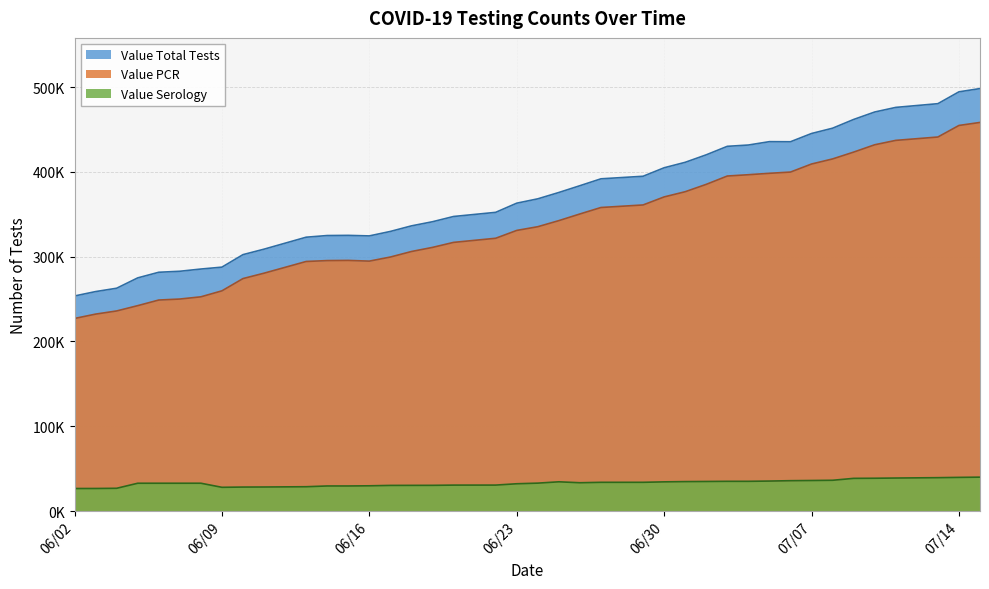

What is the average value of the Value PCR series?

337696